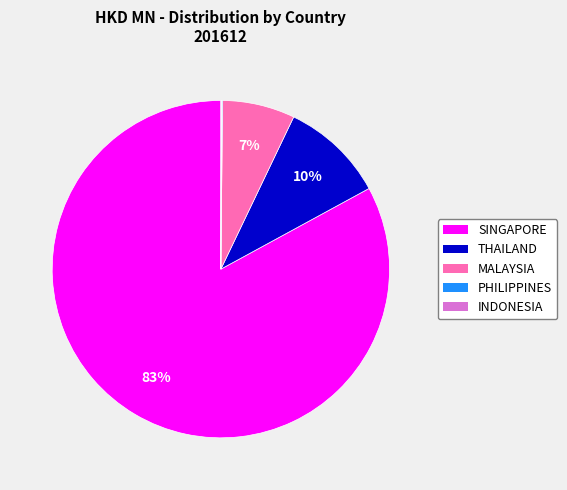

Do SINGAPORE and MALAYSIA together represent more than half of the pie?

Yes